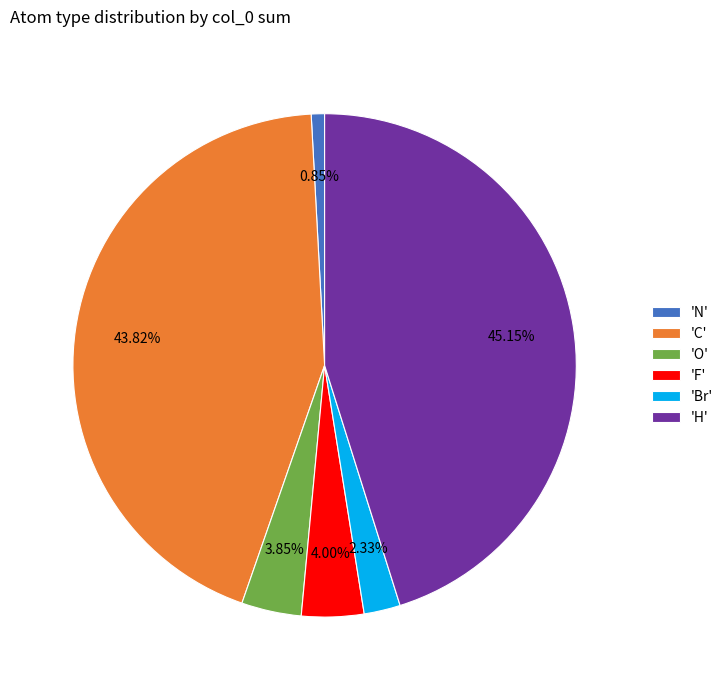

What is the ratio of the value at 'H' to the value at 'Br'?

19.4